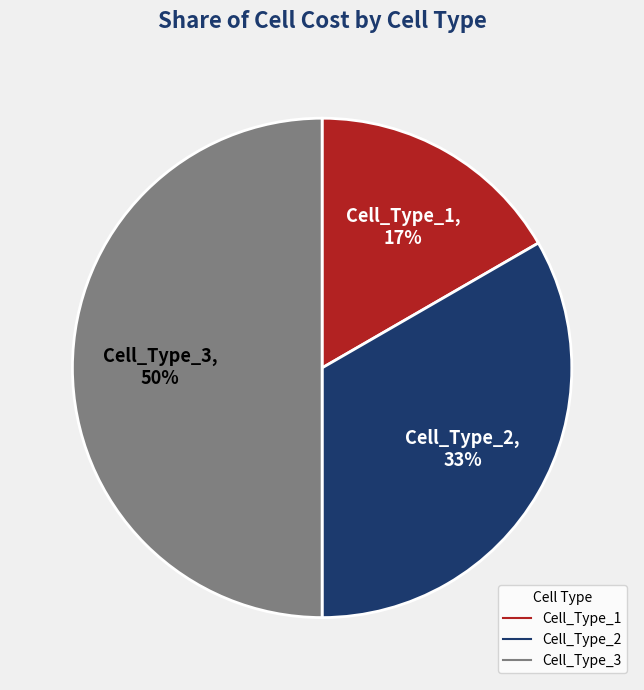

How many segments does this pie chart have?

3